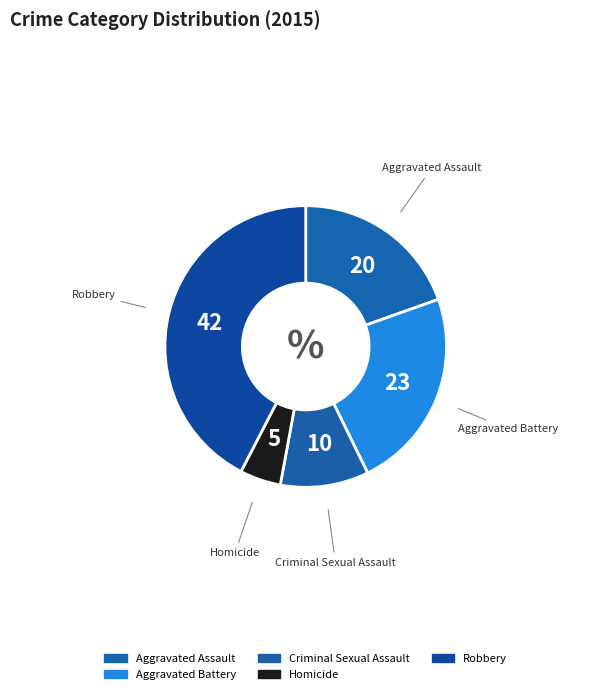

What percentage is the Robbery slice, to the nearest percent?

42%